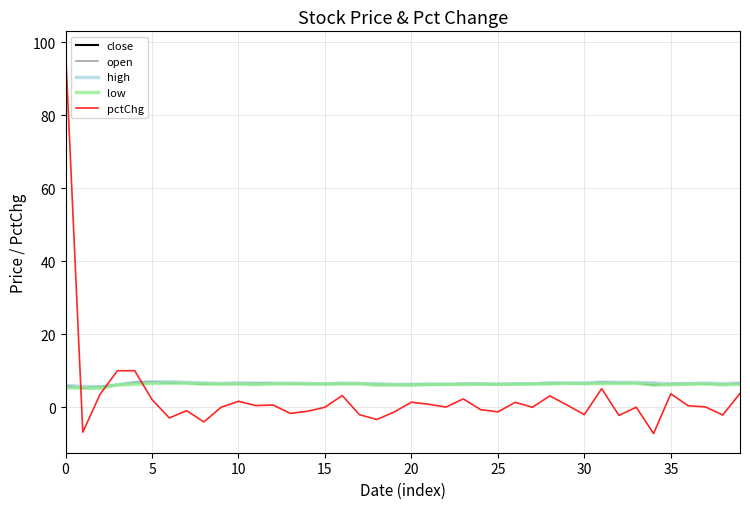

What is the smallest value displayed?

-7.2